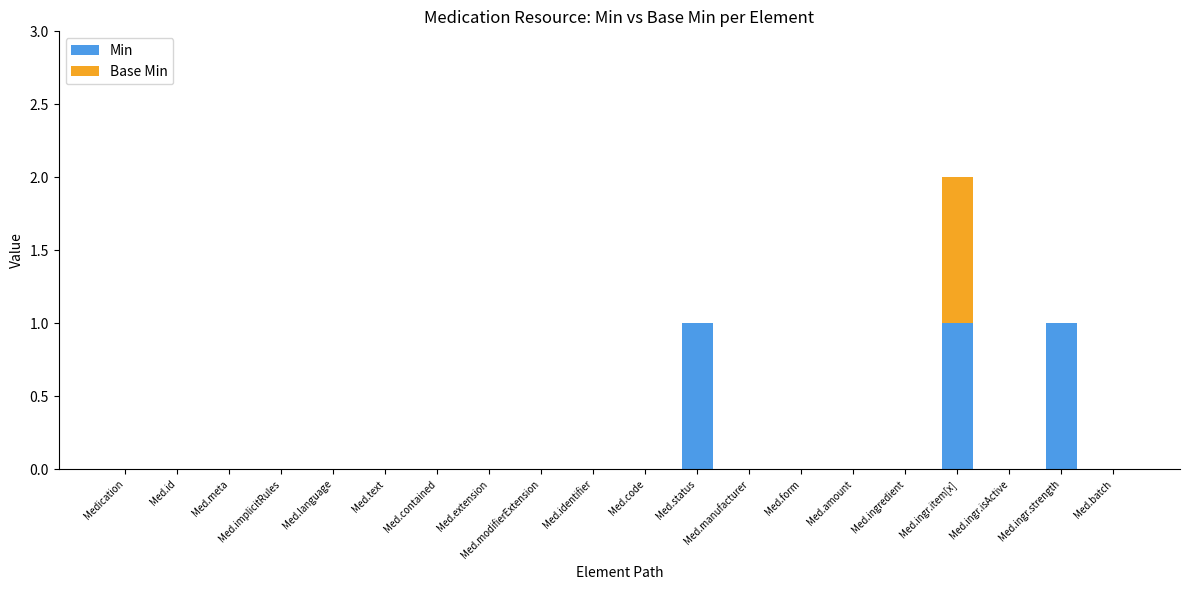

At which category is the sum across all series the highest?

Med.ingr.item[x]